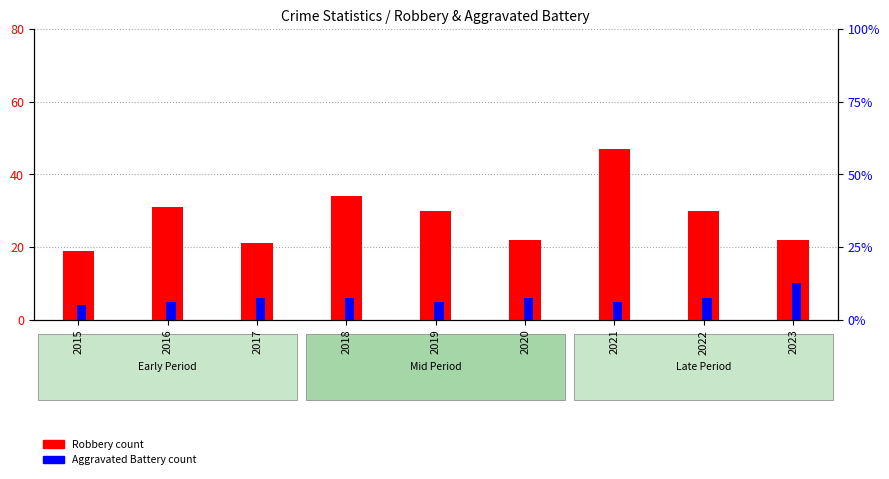

What is the average value of the Robbery series?

28